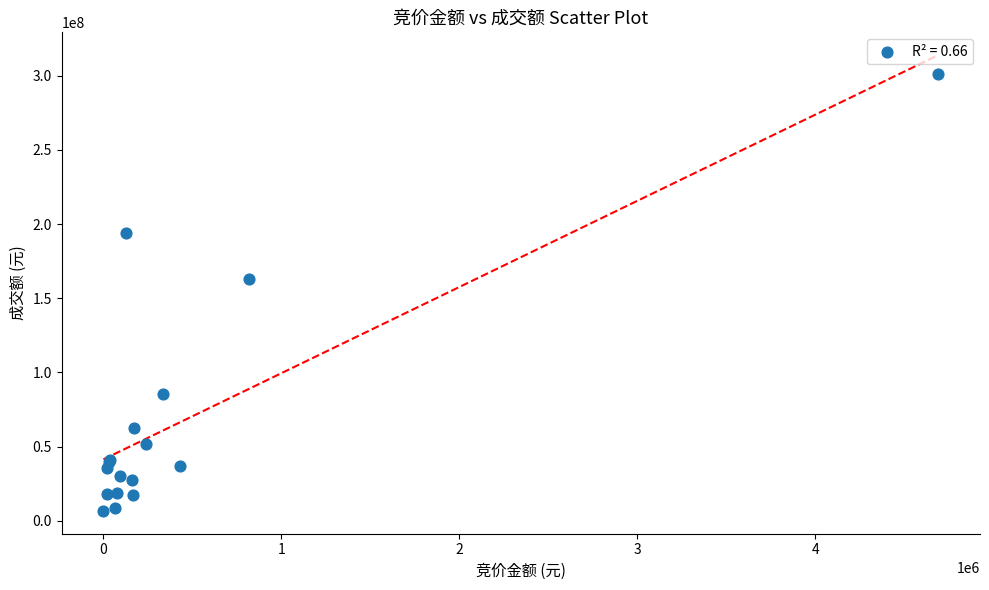

What Y value in the scatter plot is closest to 153894686?

162922822